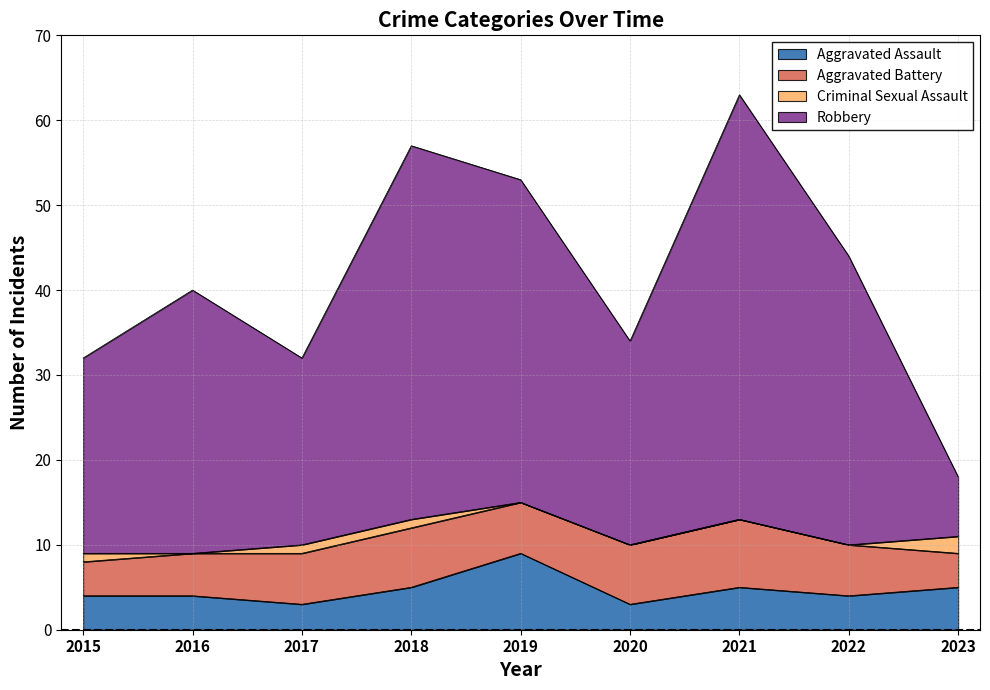

The value of Aggravated Assault at 2022 is 4. True or false?

True